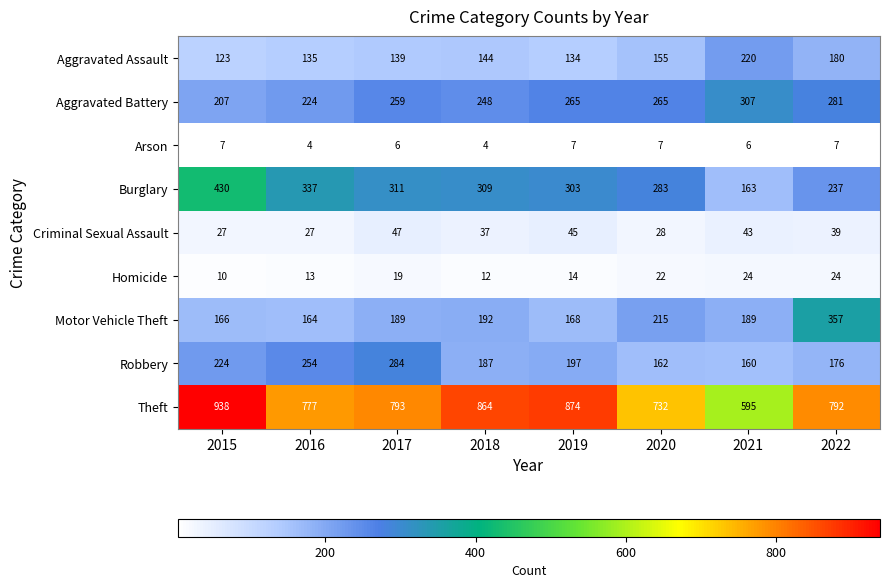

What is the total value across all series at 2016?

1935